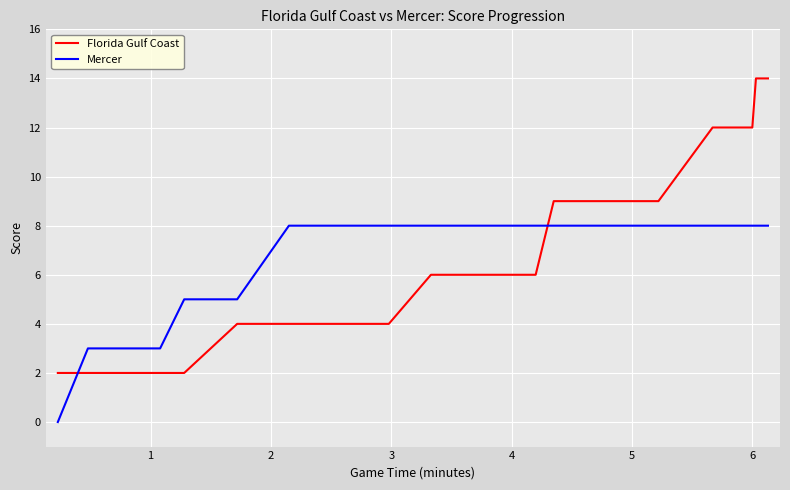

At how many categories does at least one series exceed 6?

29